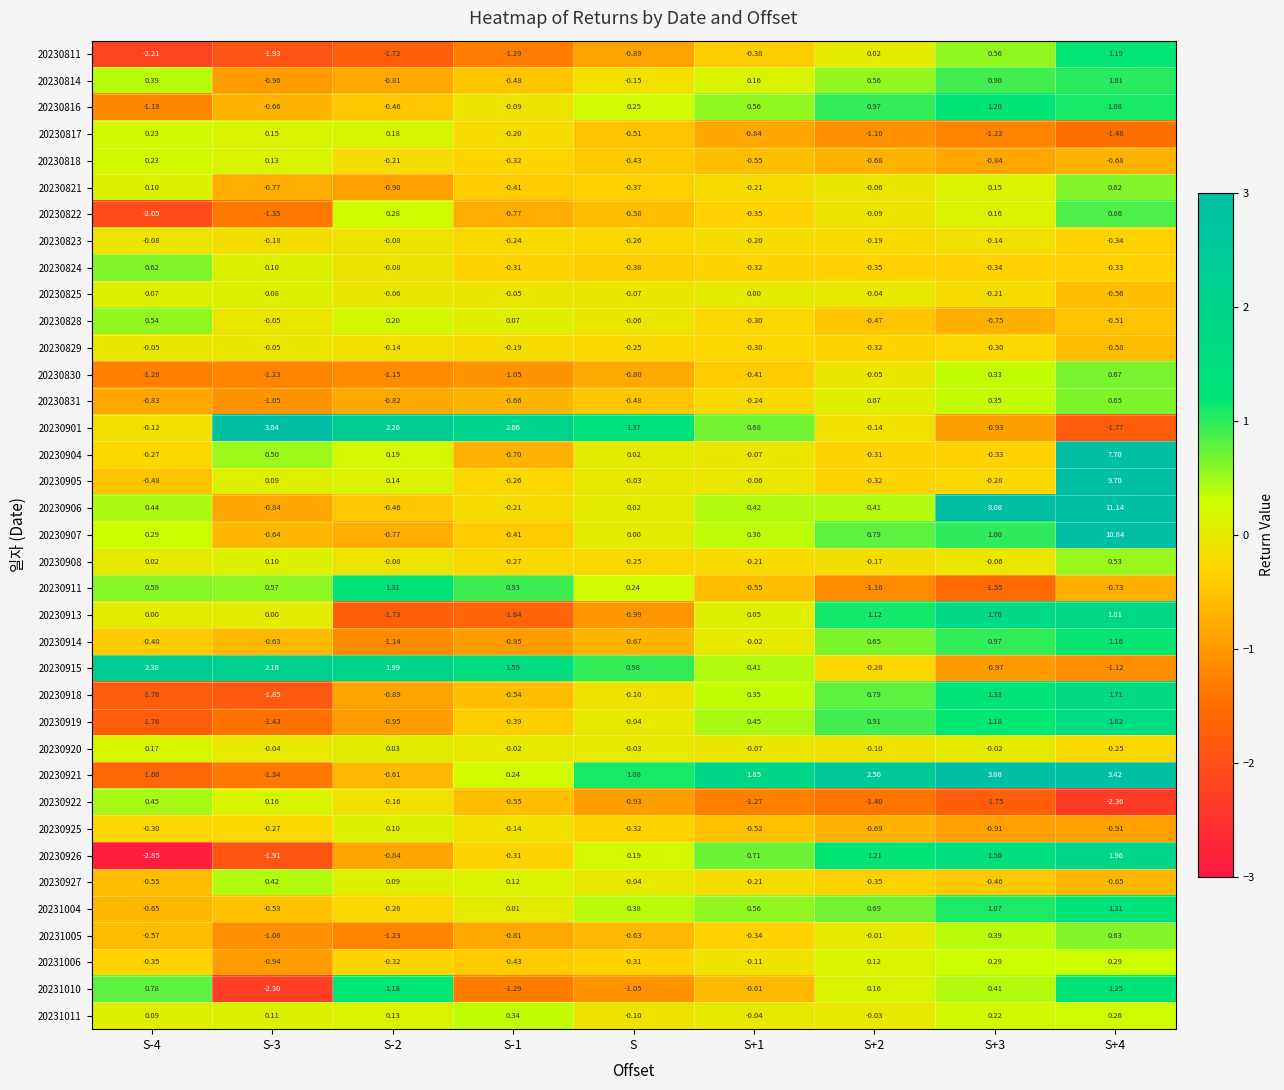

At which label is 20230918 closest to 0?

S